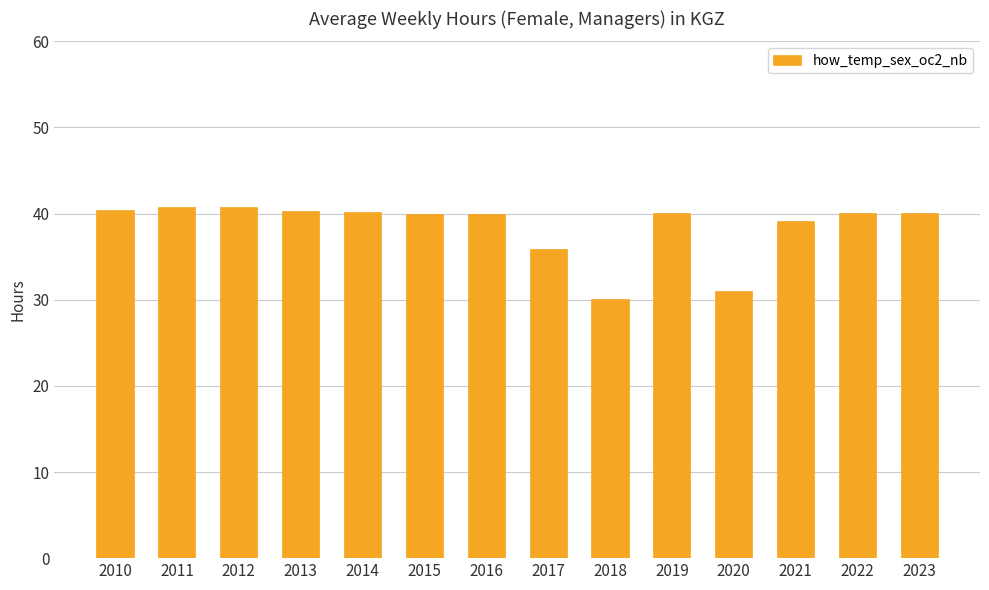

What is the average value?

38.5